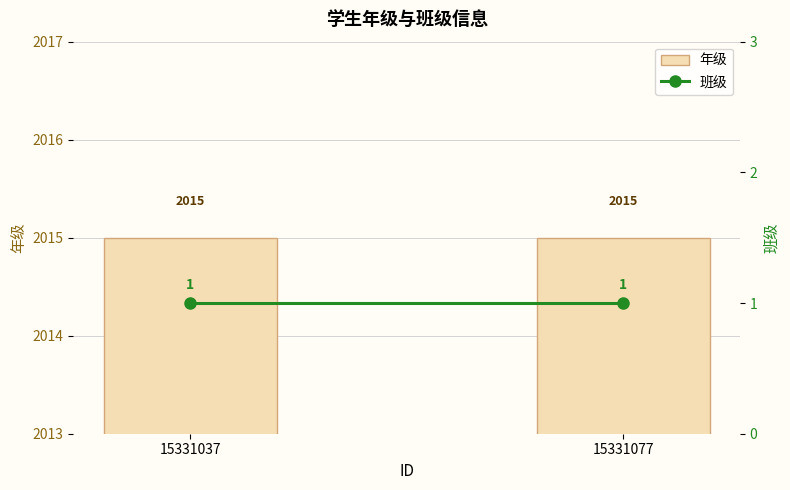

What is the sum of all 年级 values?

4030